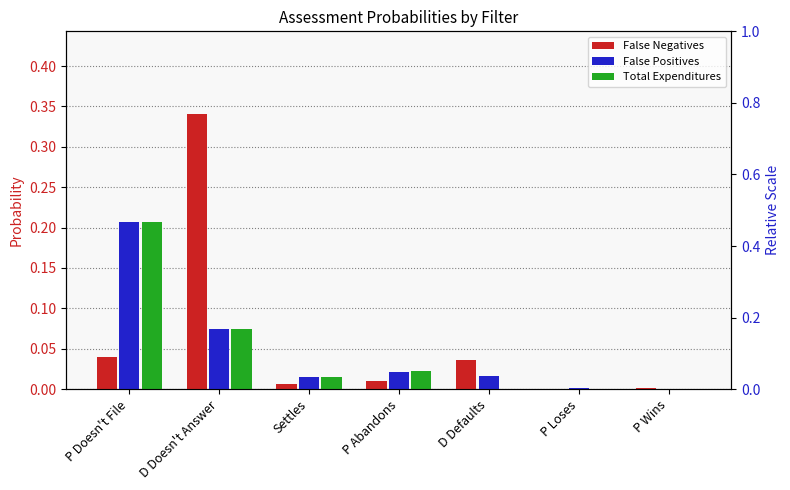

How many categories are shown in the chart?

7